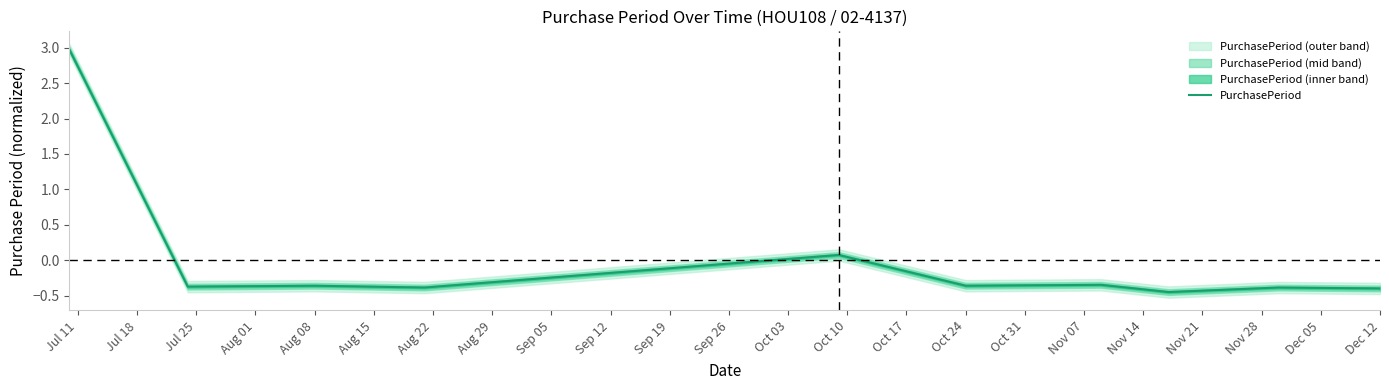

What is the maximum value for PurchasePeriod?

3.0